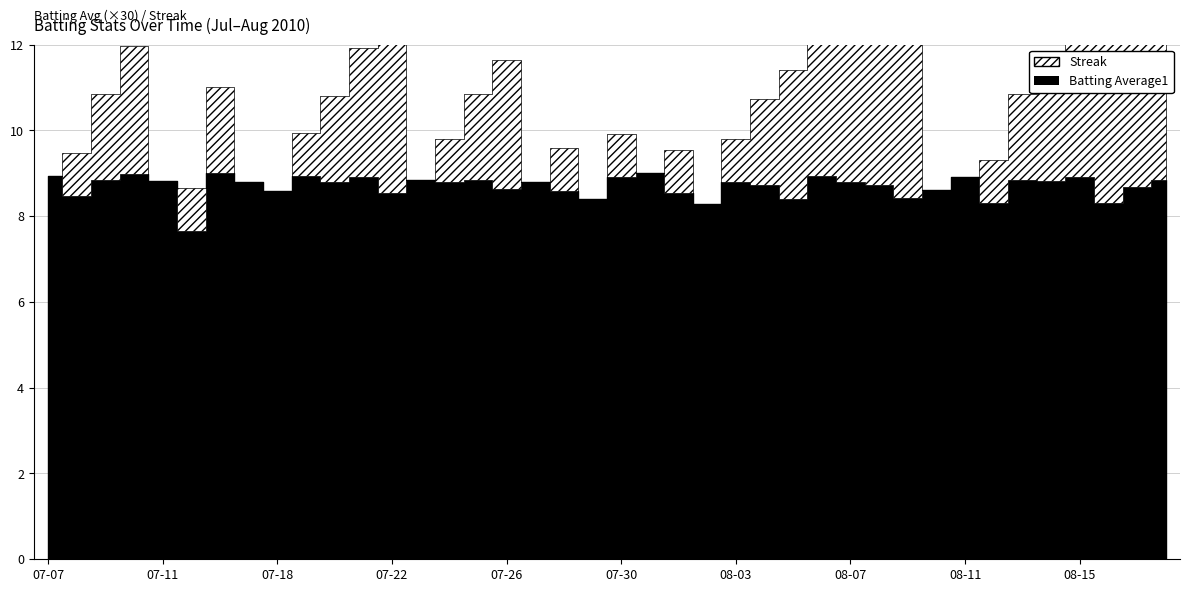

Which series changed the most between 08-03 and 08-18?

Streak